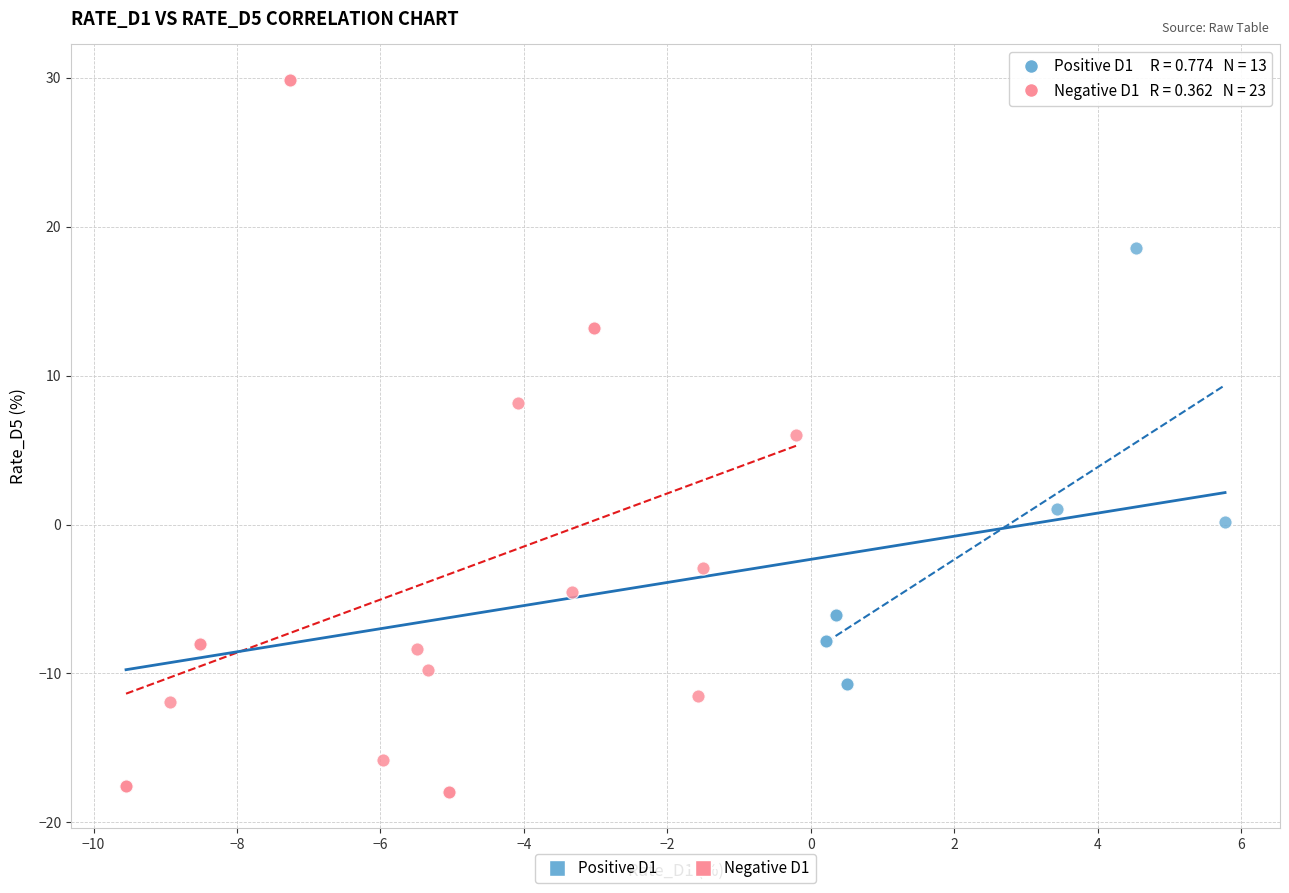

Which series reaches the maximum Y coordinate?

Negative D1